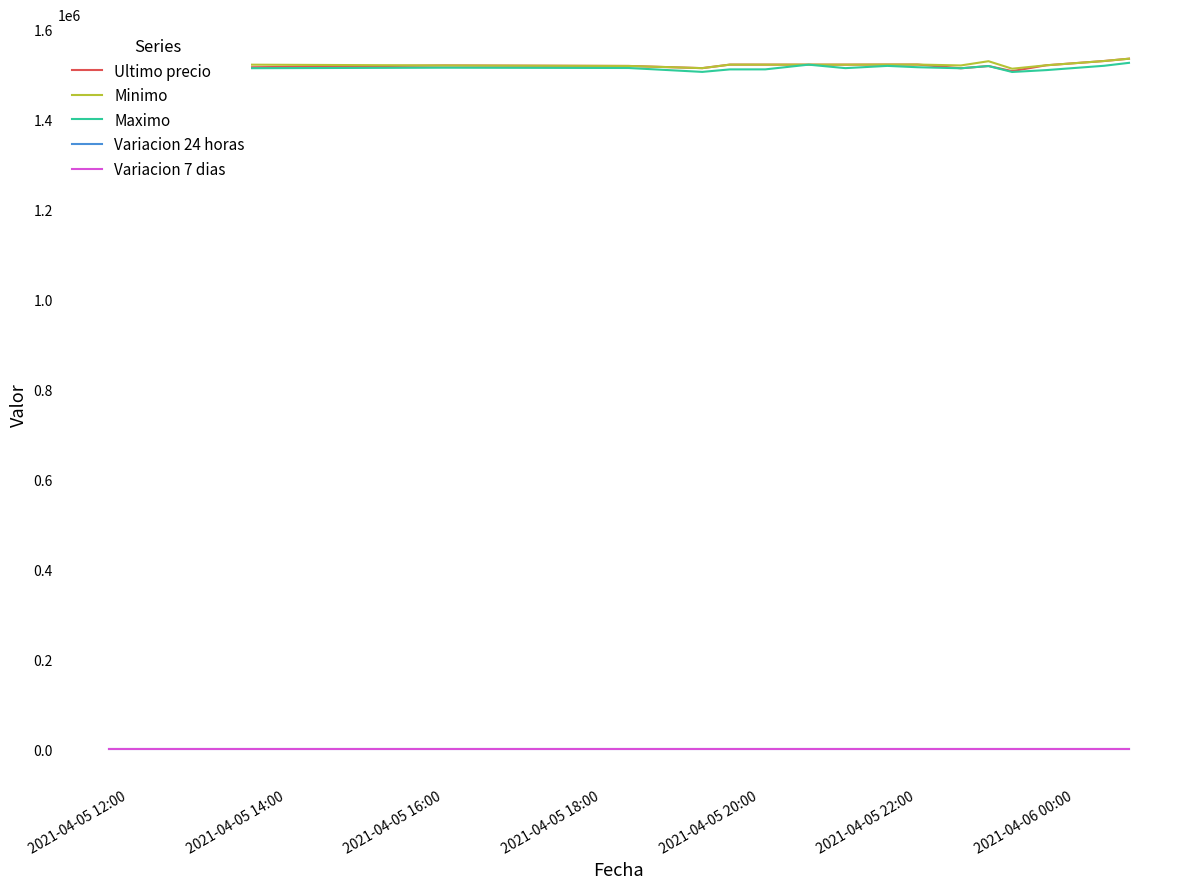

True or false: Maximo and Variacion 24 horas cross at least once.

False